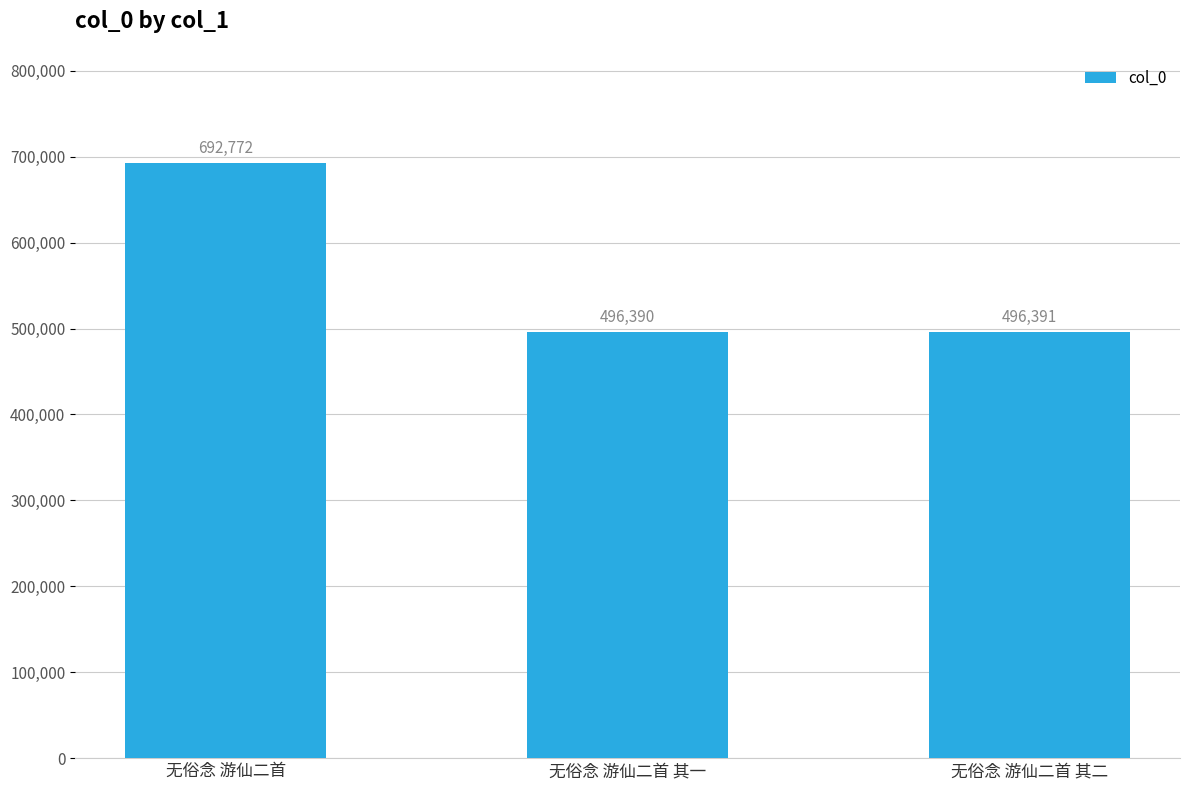

Where does the data first go above 496391?

无俗念 游仙二首